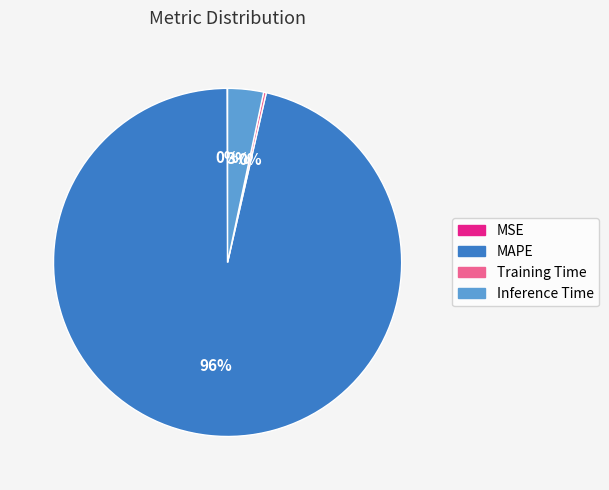

True or false: MAPE accounts for 96% of the total.

True